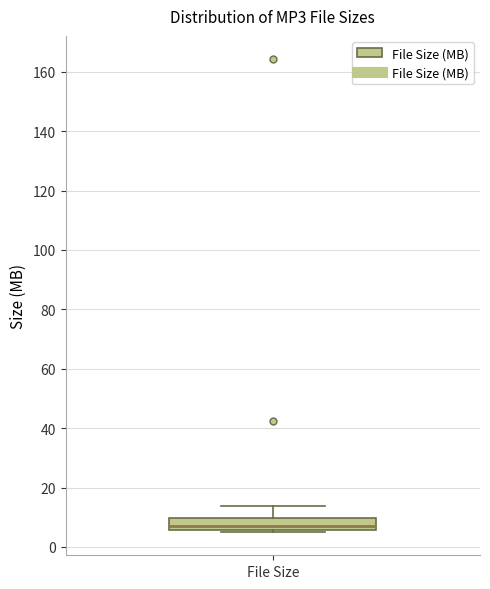

Where does the median line of the box for File Size sit on the y-axis? The values are not printed on the chart, so give them approximately, as read against the axis.

8